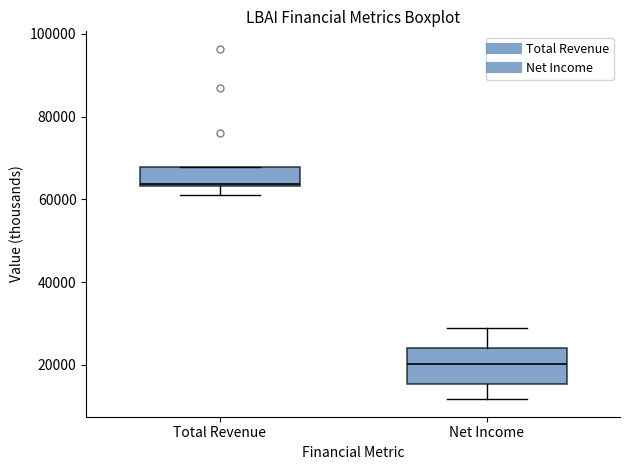

Reading left to right, transcribe this box plot: for each box, give where its median line is, the range the box spans, and where its two whiskers end, as read against the y-axis. The values are not printed on the chart, so give them approximately, as read against the axis.

Total Revenue: median 64000, box 64000 to 68000, whiskers 62000 to 68000
Net Income: median 20000, box 16000 to 24000, whiskers 12000 to 28000